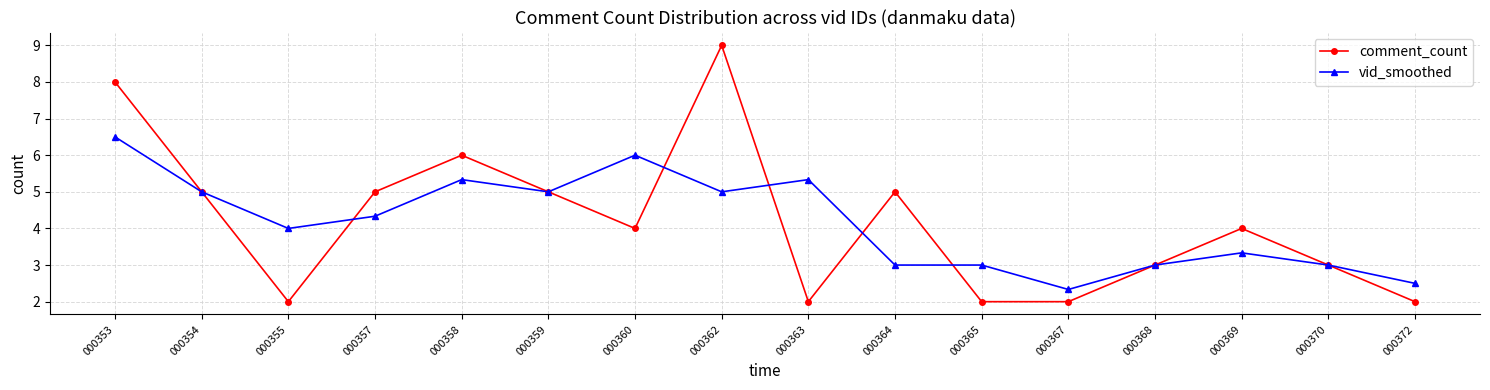

What is the approximate value of vid_smoothed at 000365?

3.0